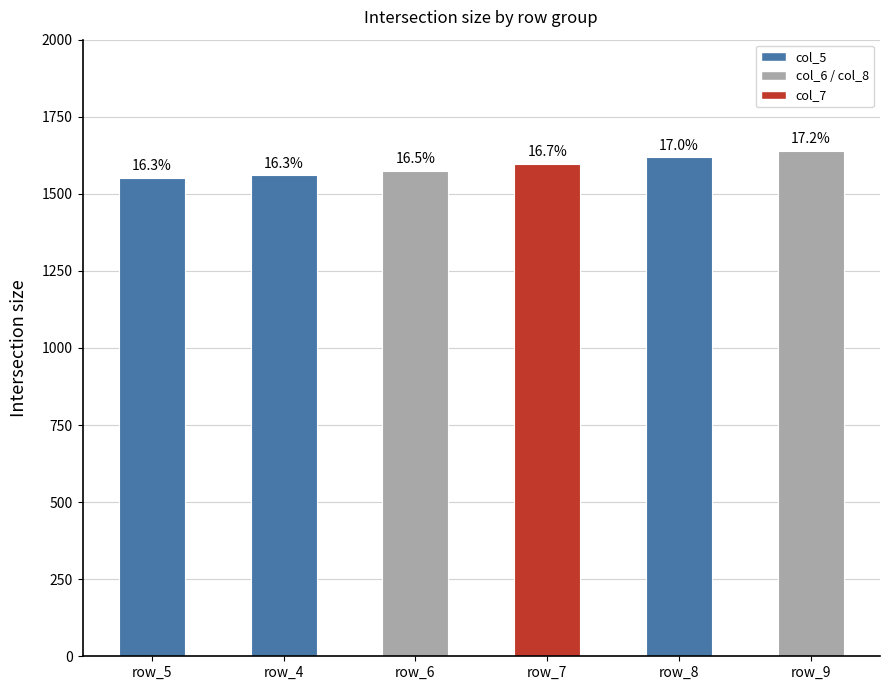

Are the bars horizontal?

No